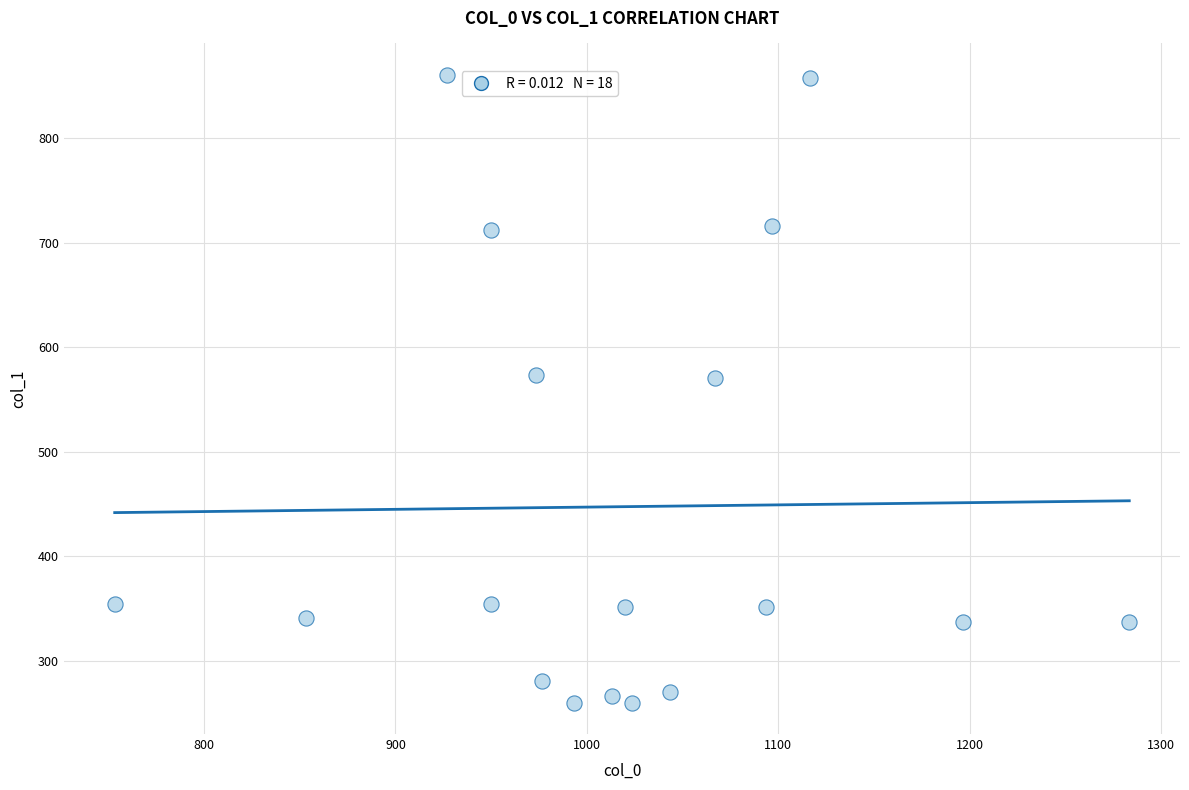

What is the range of X values (max minus min)?

530.0